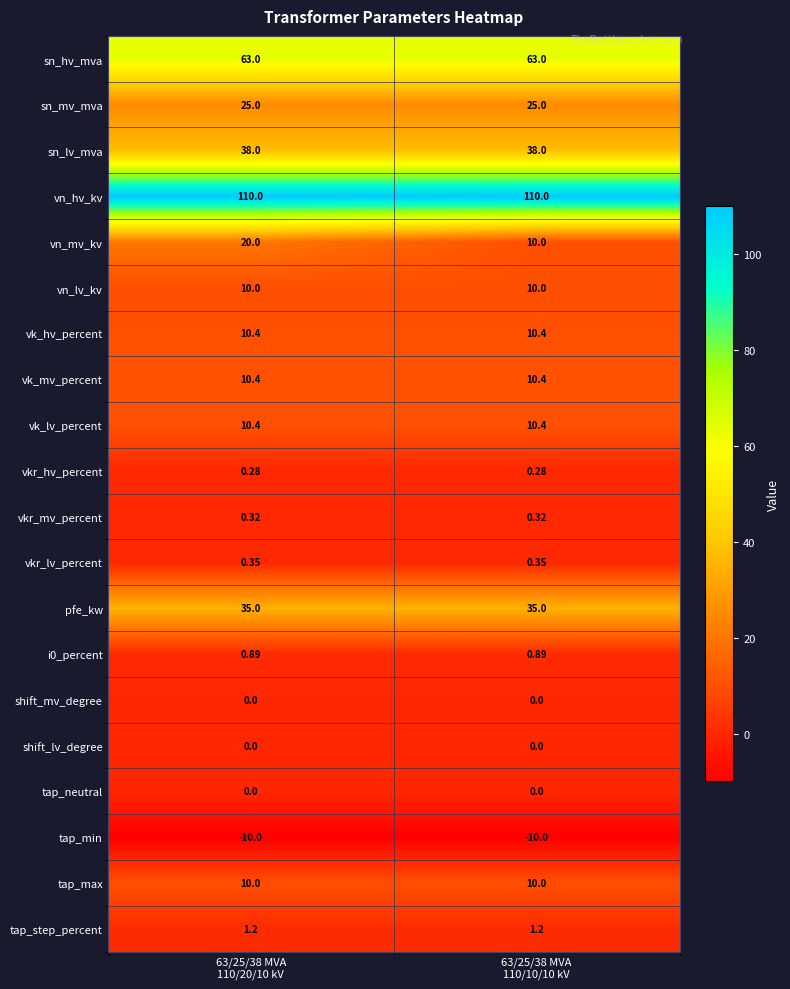

Which series has the largest range (max minus min)?

vn_mv_kv